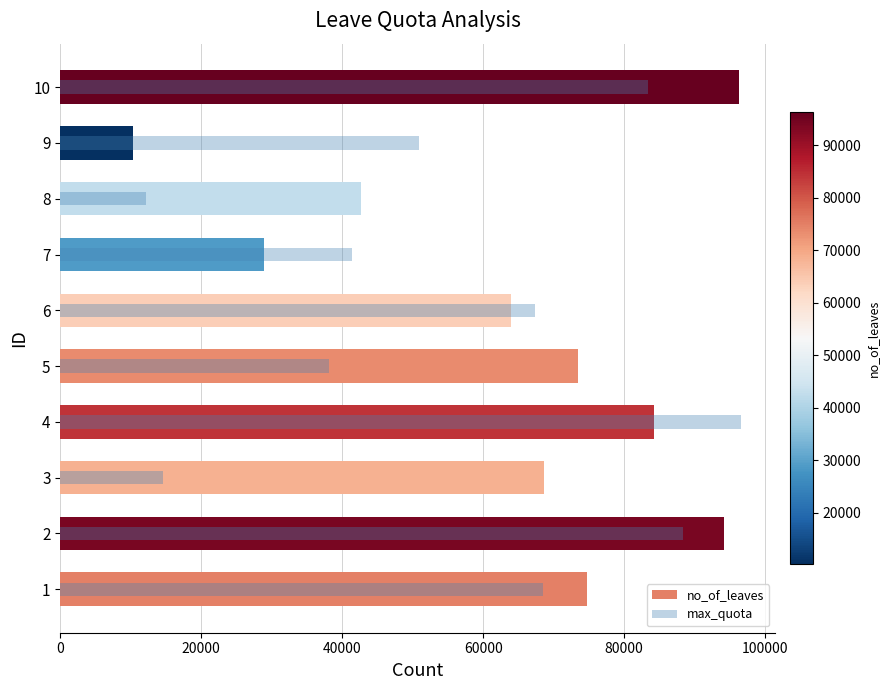

Is it true that no_of_leaves equals 84251 at 4?

True